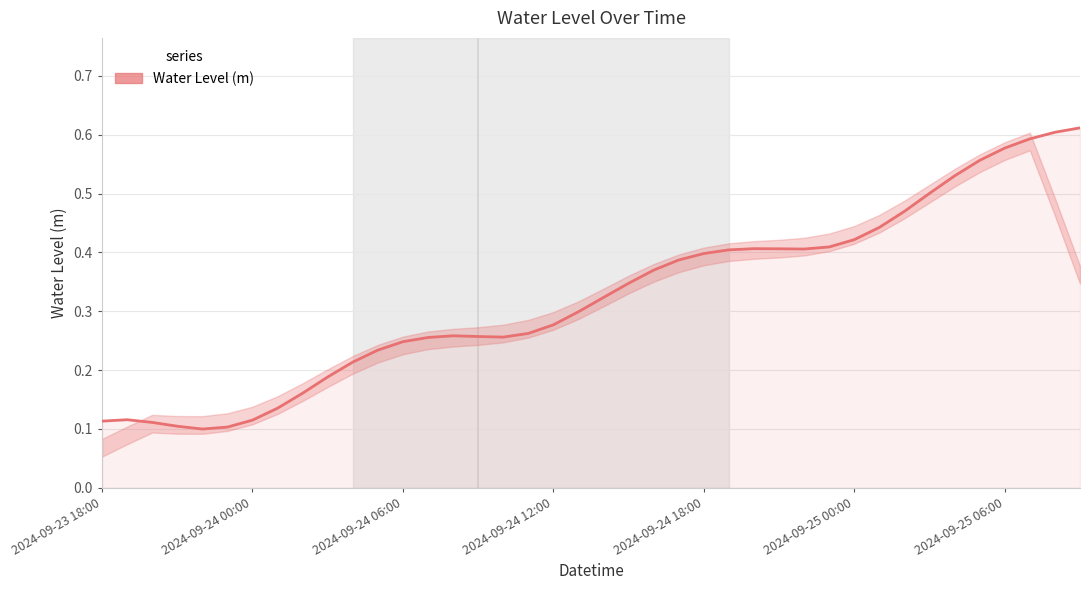

What is the change in value from 2024-09-24 12:00 to 2024-09-25 06:00?

+0.3